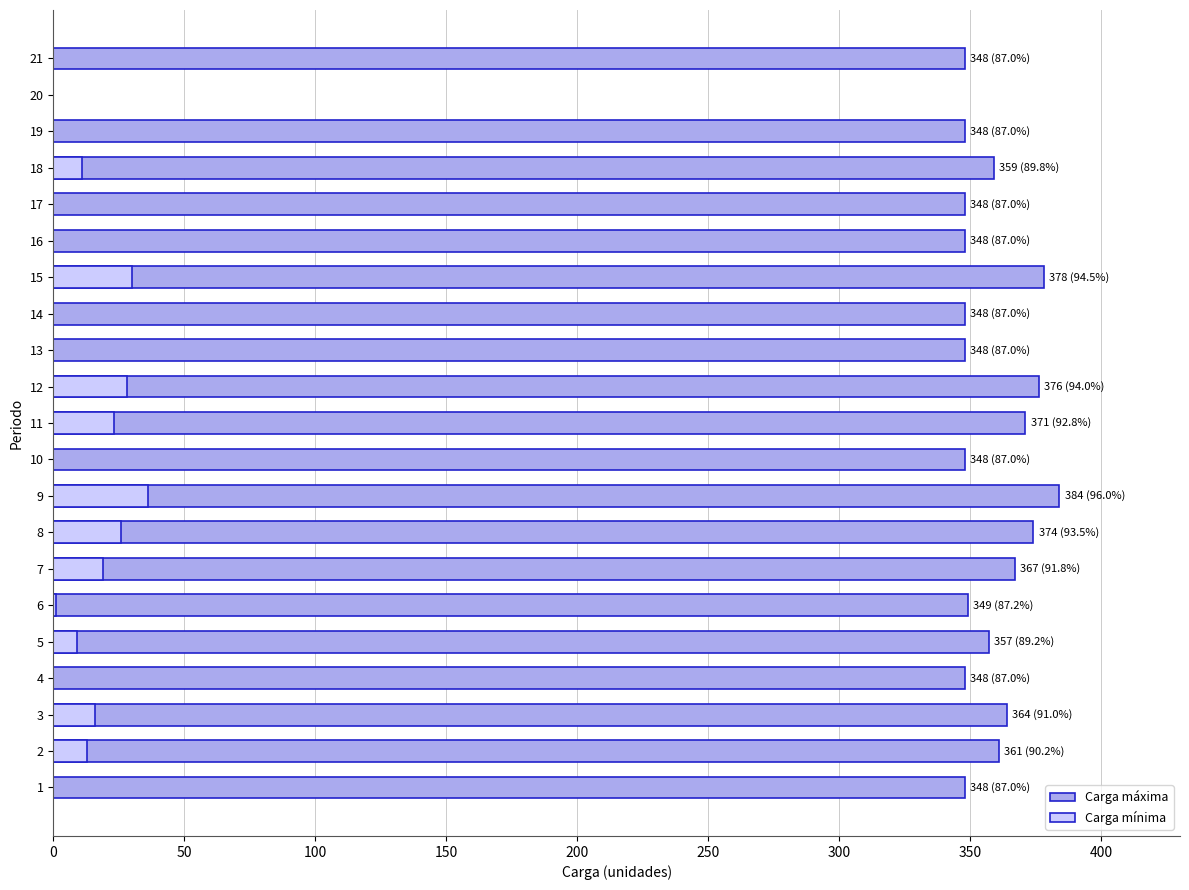

At 19, list the series in order from smallest to largest.

Carga mínima, Carga máxima